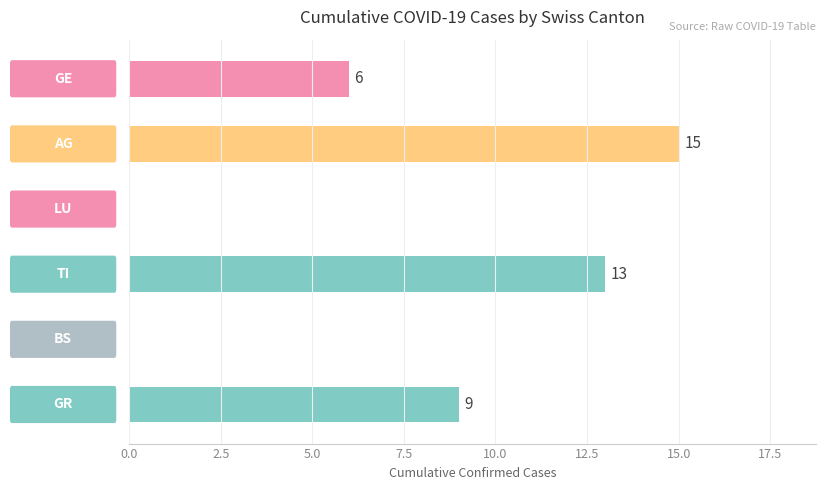

What is the sum of all values?

43